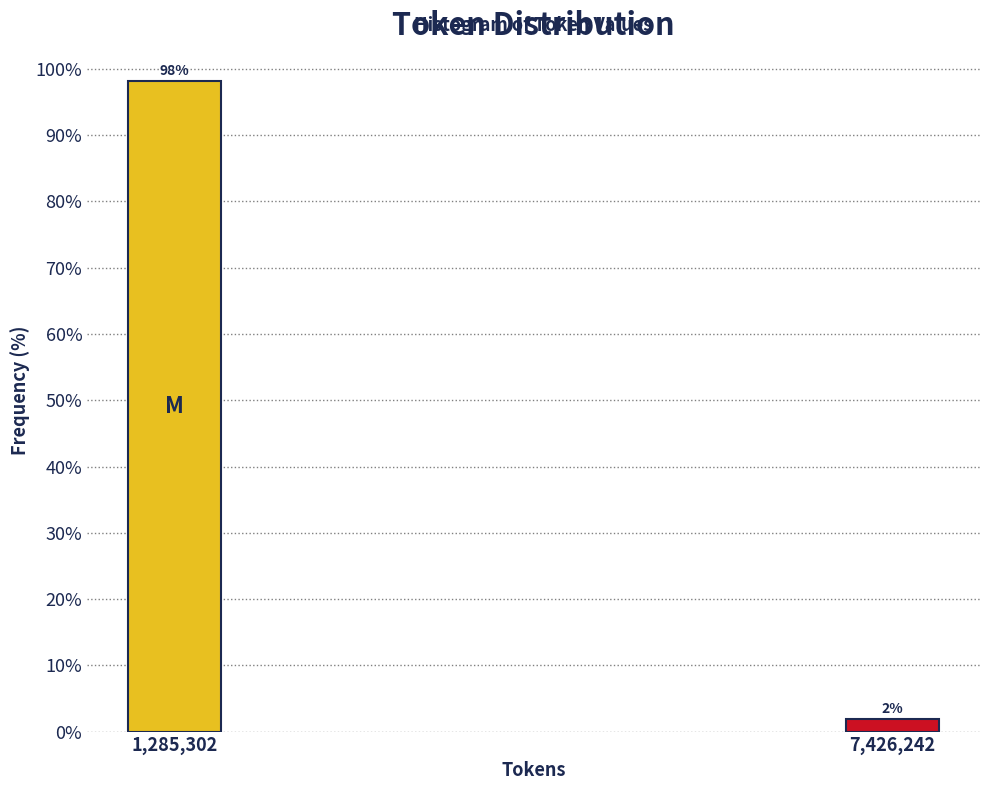

At which category does the chart reach its minimum across all series?

7,426,242